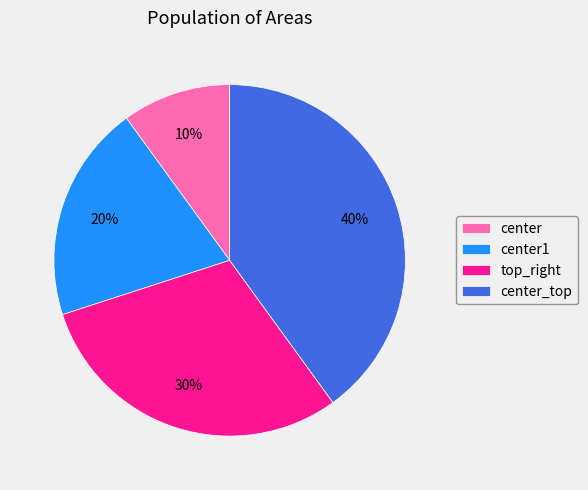

To the nearest percent, what is the combined percentage of center and center_top?

50%